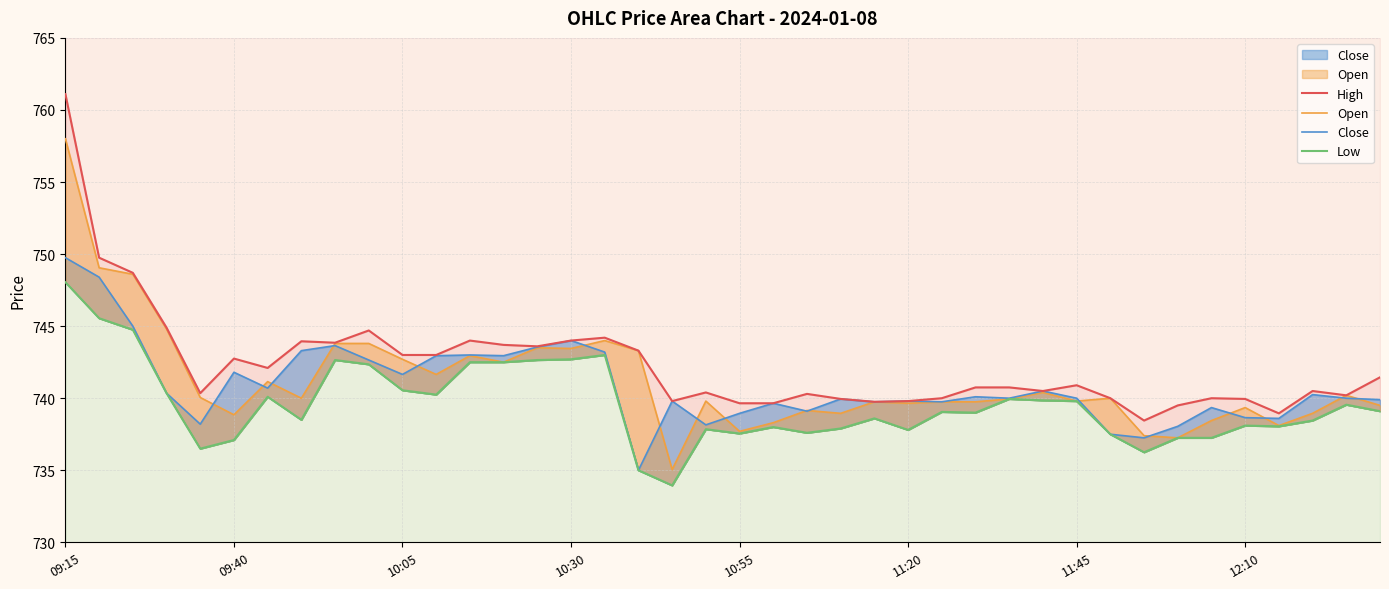

Between 34 and 28, which is larger?

28